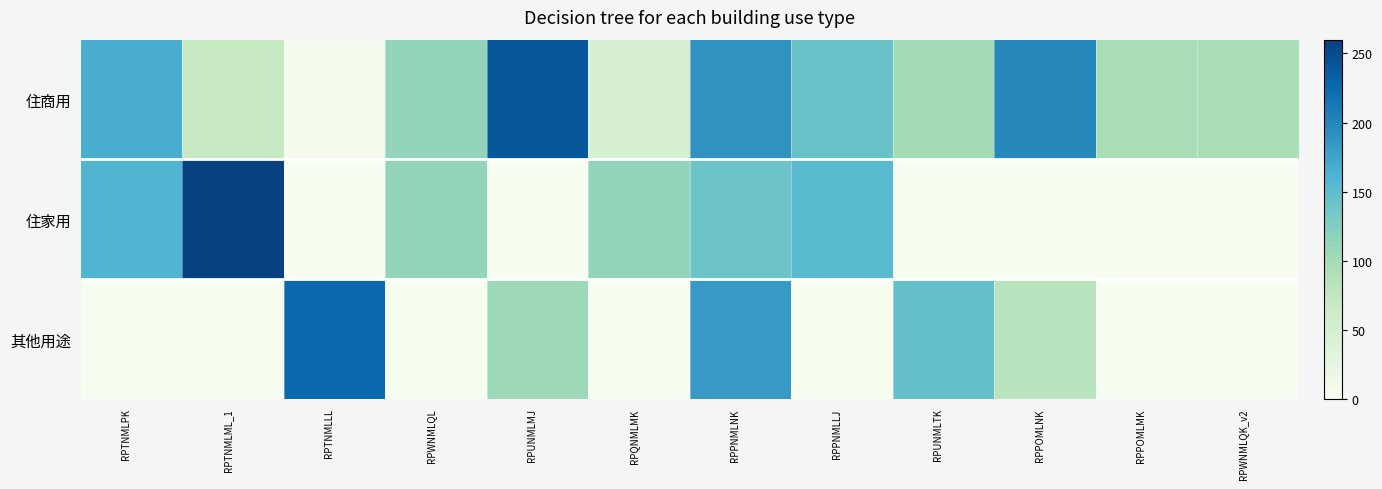

Reading left to right, what are all the values shown in this chart?

住商用: RPTNMLPK=166.8	RPTNMLML_1=71.0	RPTNMLLL=3.5	RPWNMLQL=112.4	RPUNMLMJ=240.6	RPQNMLMK=46.9	RPPNMLNK=189.1	RPPNMLLJ=141.7	RPUNMLTK=101.3	RPPOMLNK=197.2	RPPOMLMK=96.6	RPWNMLQK_v2=96.6
住家用: RPTNMLPK=160.0	RPTNMLML_1=258.4	RPTNMLLL=0.0	RPWNMLQL=111.9	RPUNMLMJ=0.0	RPQNMLMK=112.9	RPPNMLNK=140.2	RPPNMLLJ=153.7	RPUNMLTK=0.0	RPPOMLNK=0.0	RPPOMLMK=0.0	RPWNMLQK_v2=0.0
其他用途: RPTNMLPK=0.0	RPTNMLML_1=0.0	RPTNMLLL=225.0	RPWNMLQL=0.0	RPUNMLMJ=104.8	RPQNMLMK=0.0	RPPNMLNK=183.6	RPPNMLLJ=0.1	RPUNMLTK=145.3	RPPOMLNK=81.9	RPPOMLMK=0.0	RPWNMLQK_v2=0.0